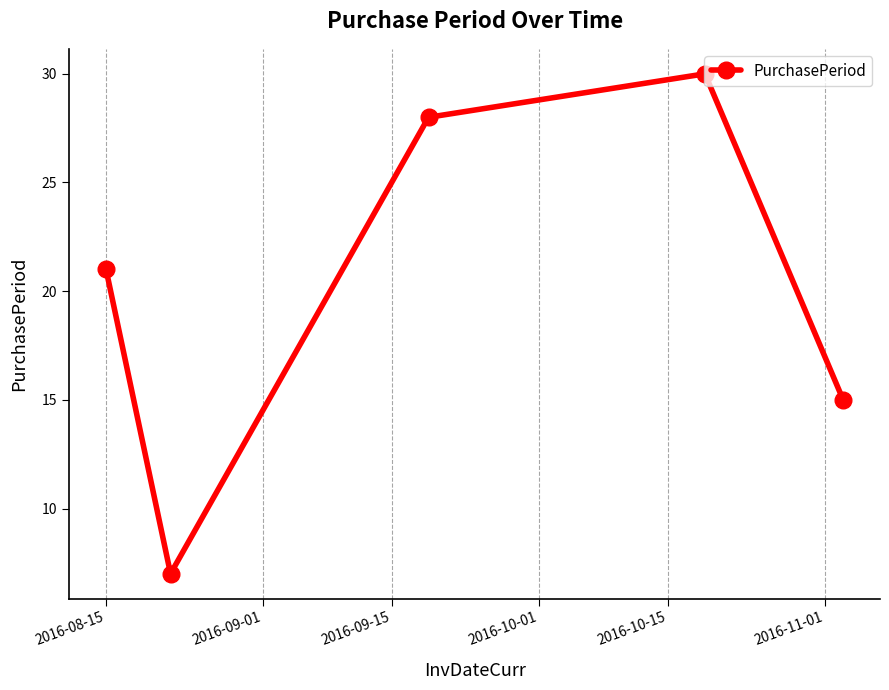

How many interior local peaks (higher than both neighbors) does the data have?

1